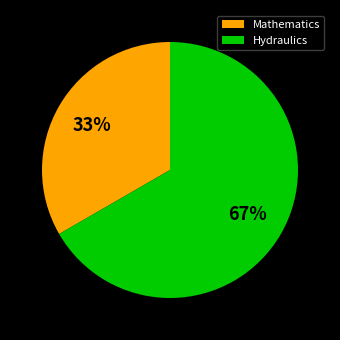

Is the sum of Mathematics and Hydraulics greater than half?

Yes